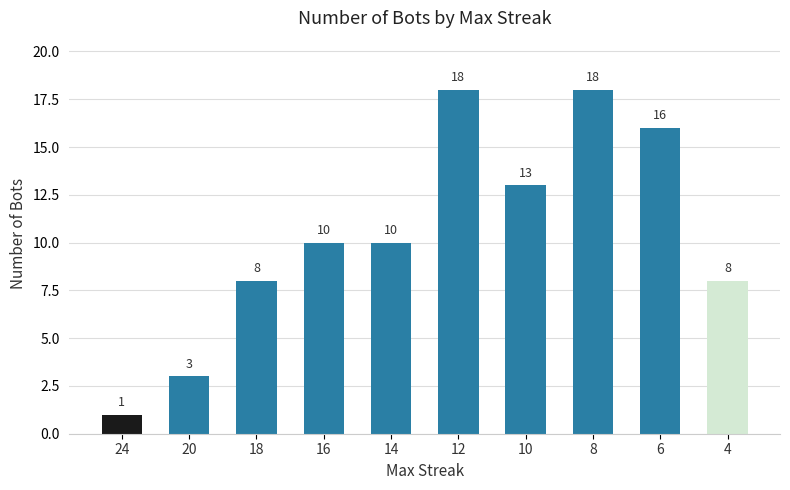

What is the difference between the maximum and minimum values?

17